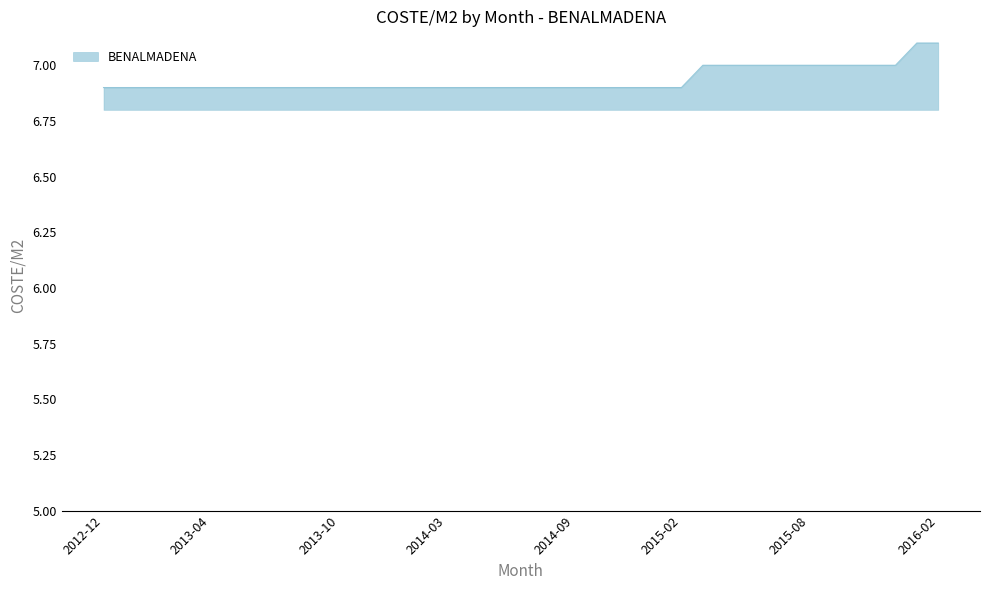

What is the minimum value shown in the chart?

6.9